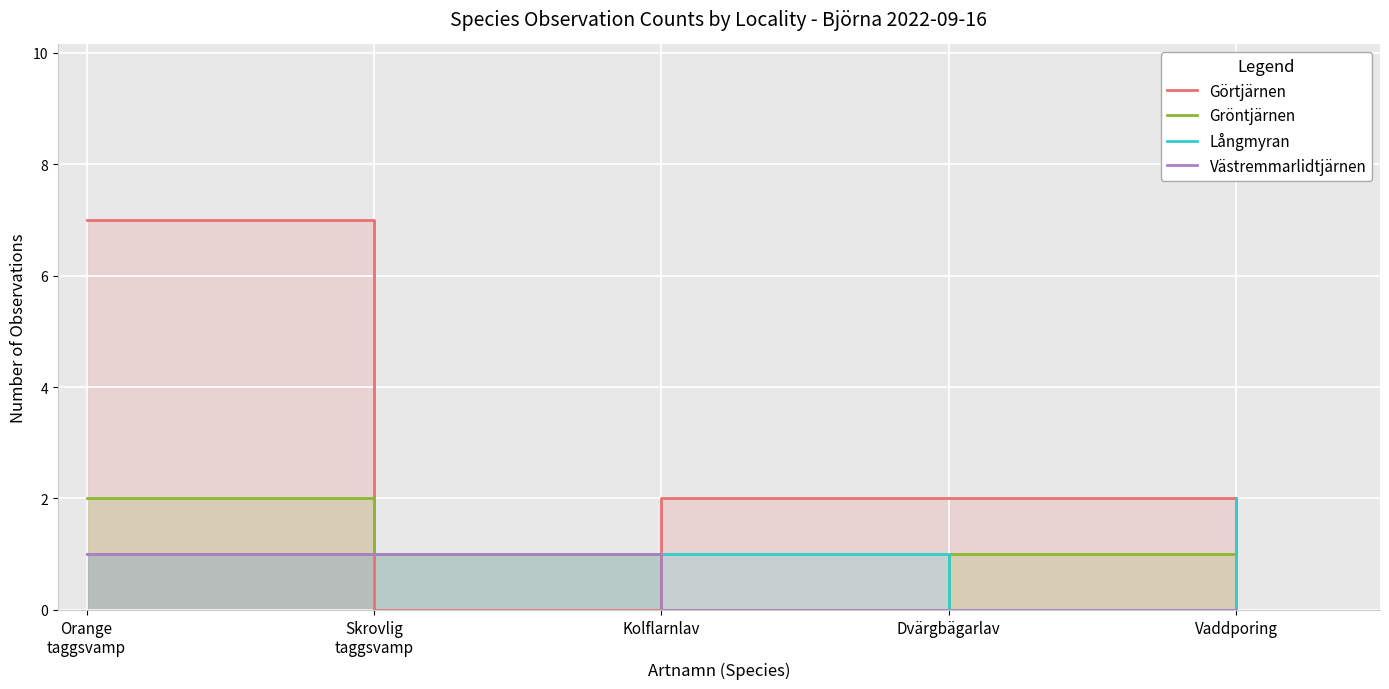

What is the difference between the maximum and minimum values in the Långmyran series?

2